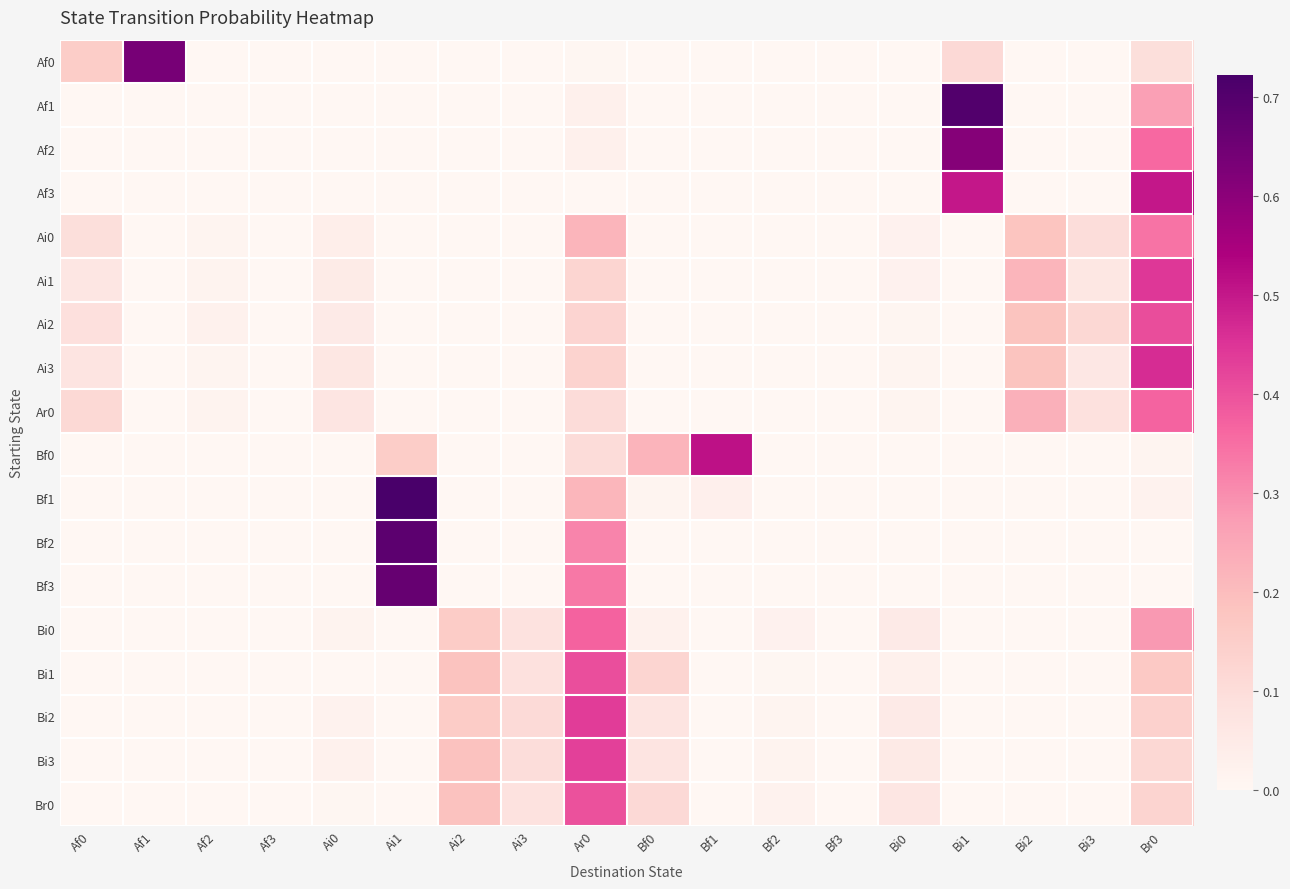

Count the number of categories in the chart.

18